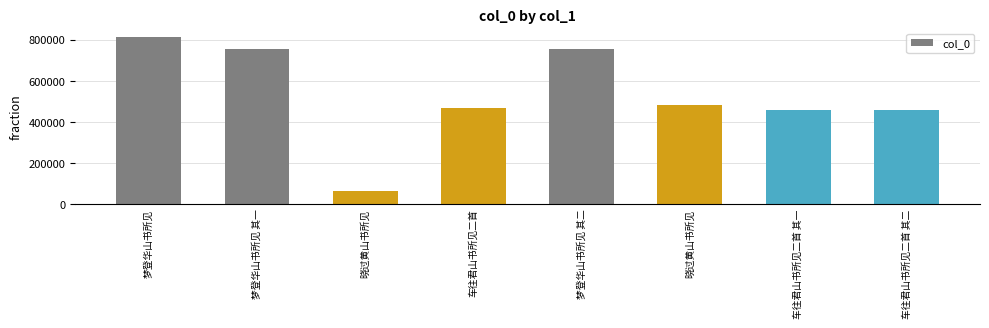

How many data points are less than 482849?

4